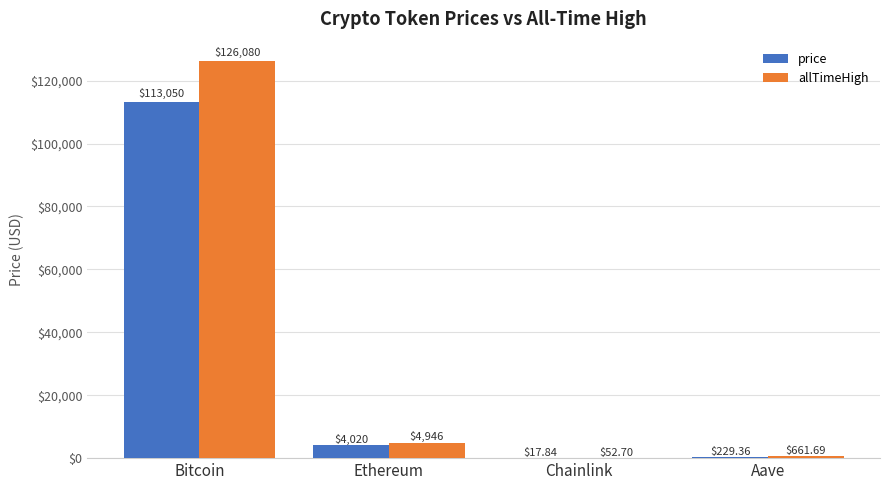

Where does the price series first go above 4019?

Bitcoin